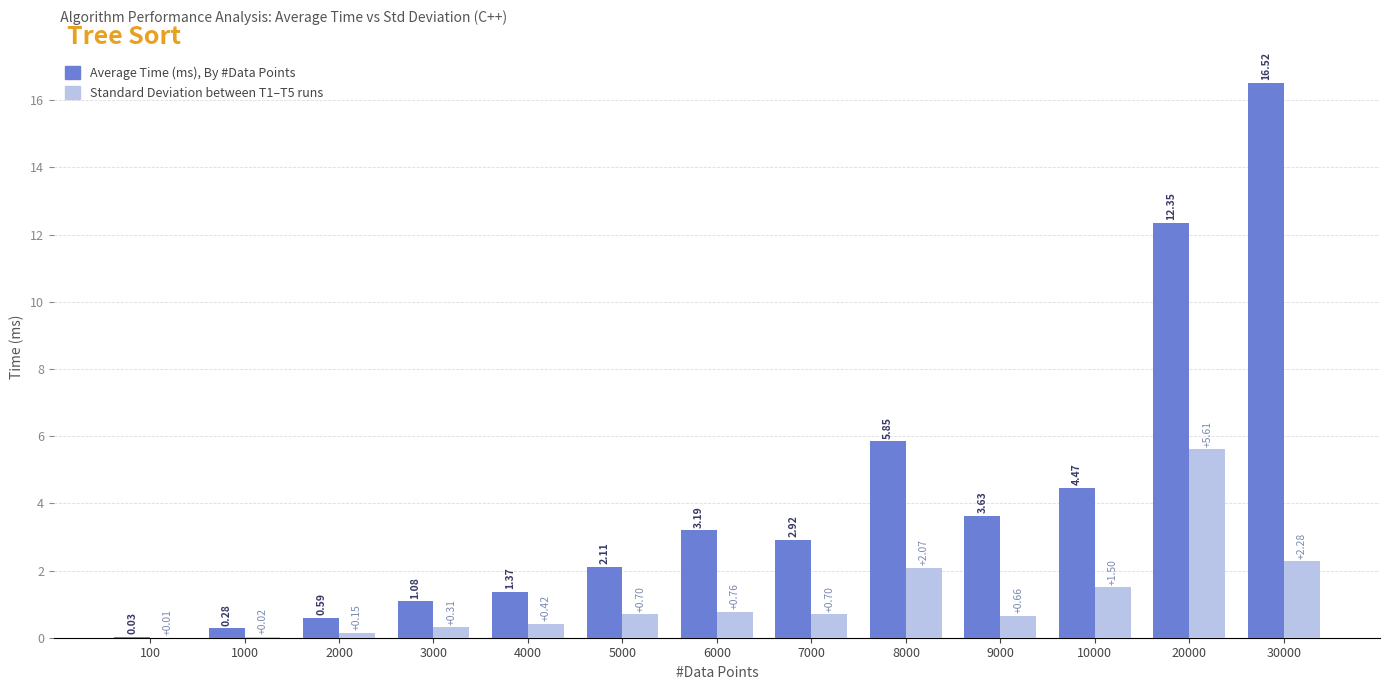

What is the total value across all series at 5000?

2.8